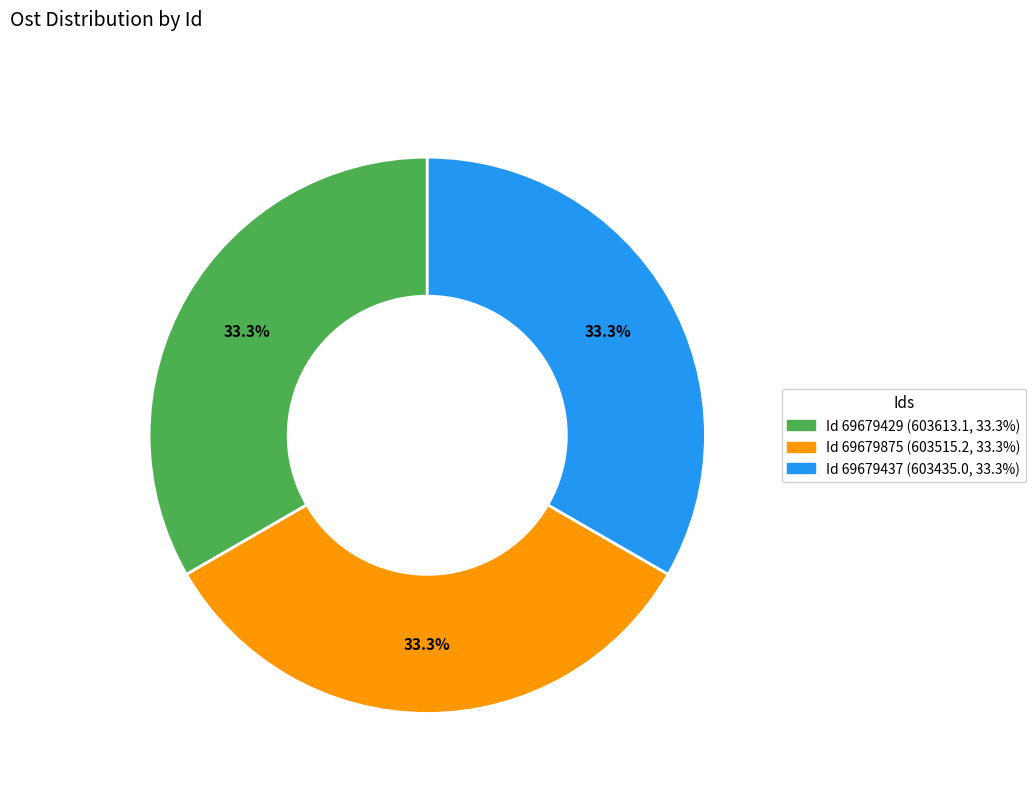

Is there a majority slice in this chart?

No